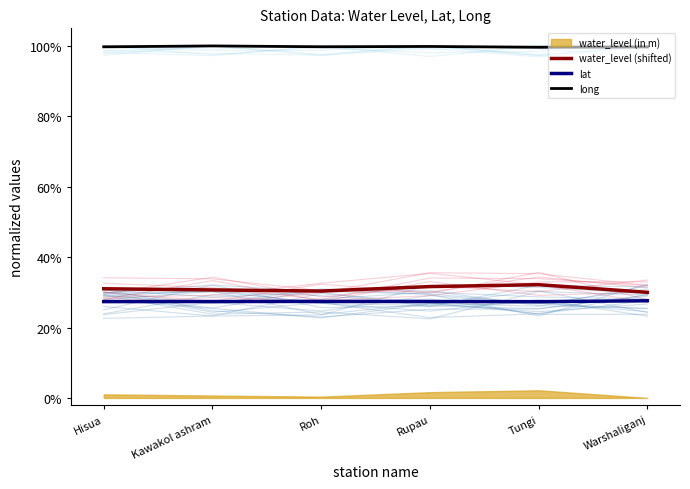

True or false: water_level (shifted) and long intersect in this chart.

False